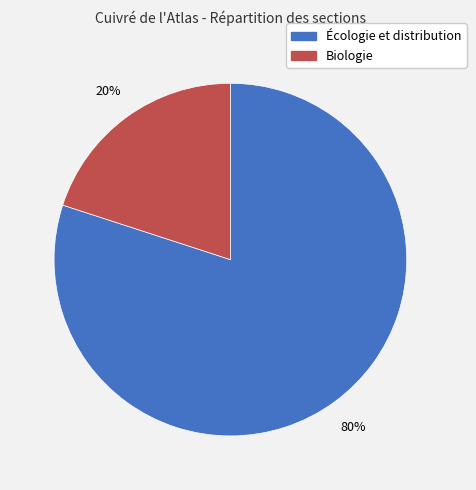

Do Biologie and Écologie et distribution together represent more than half of the pie?

Yes